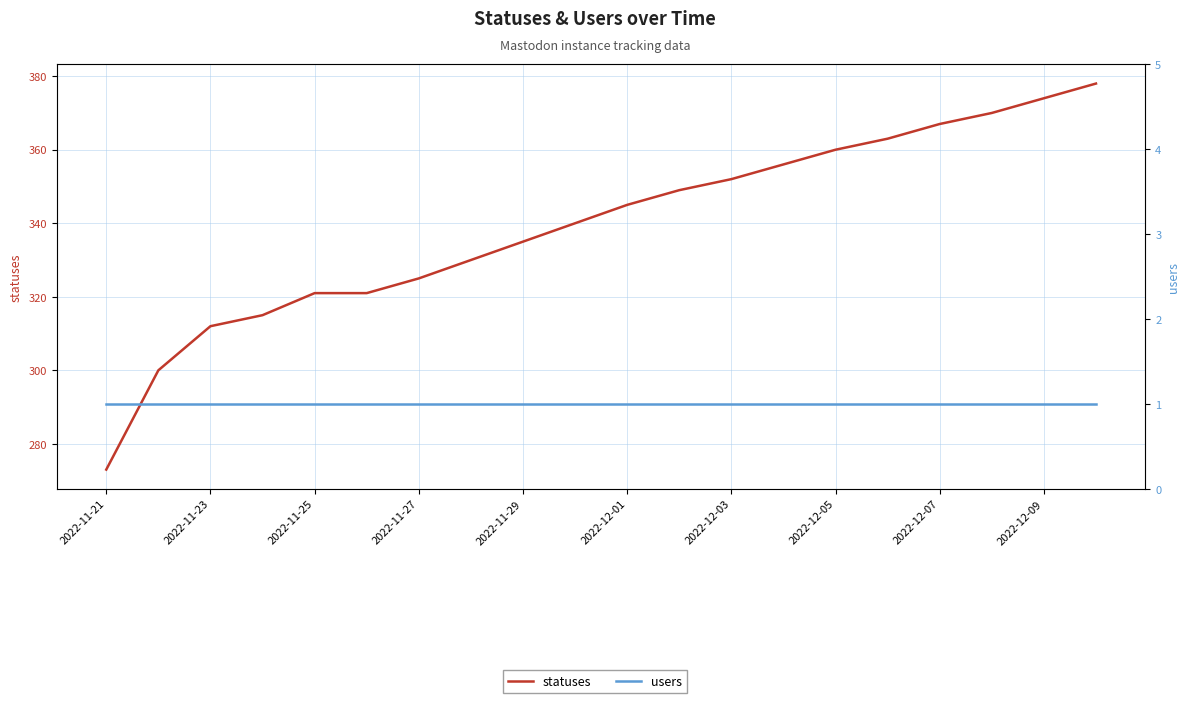

What is the sum of all users values?

20